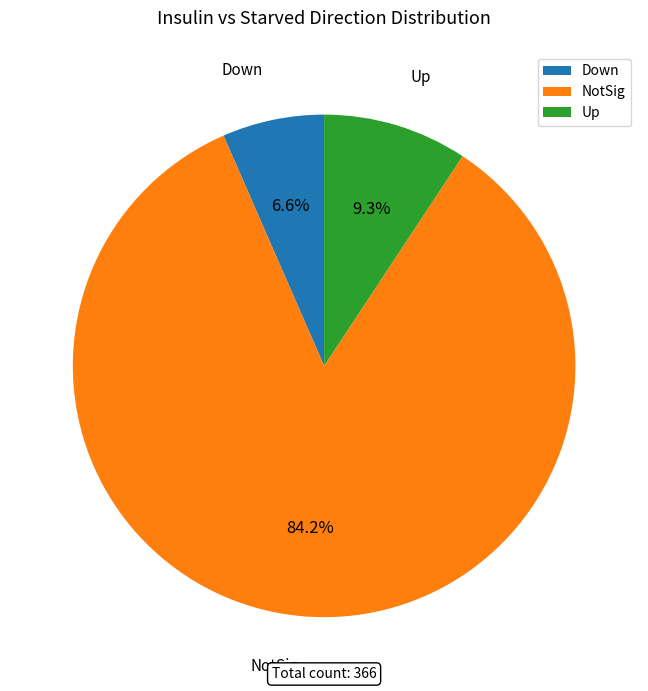

Which category has the biggest portion of the pie?

NotSig